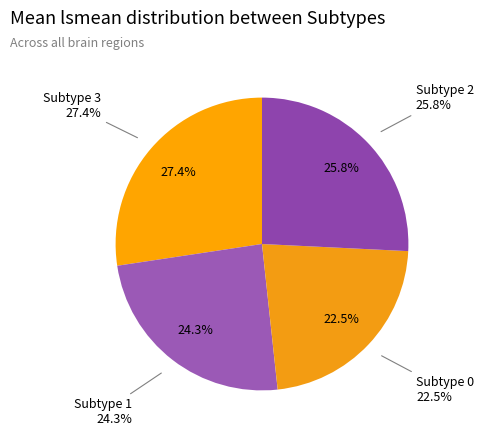

What percentage do Subtype 0 and Subtype 2 together represent?

48.3%